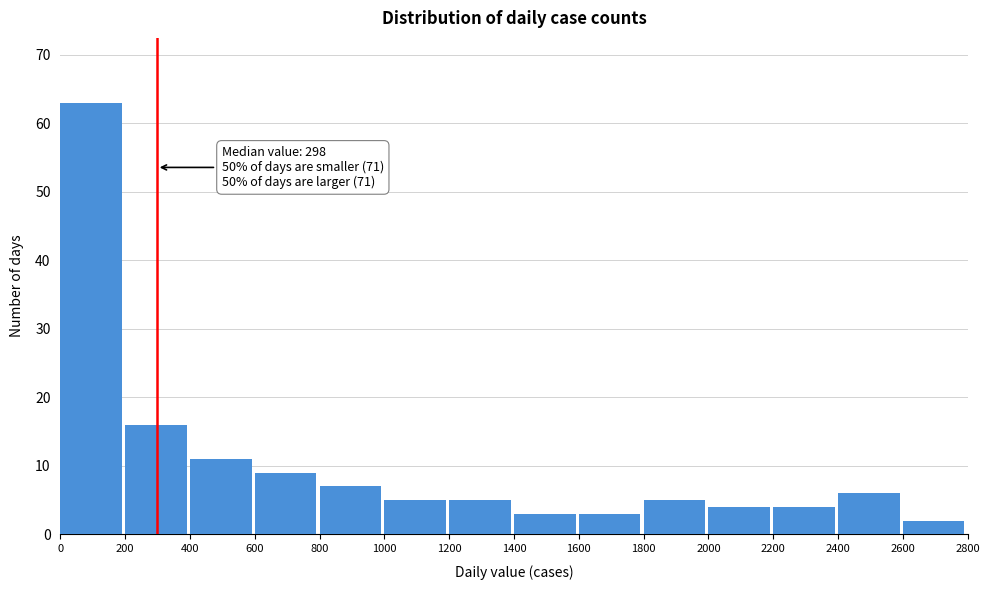

Which range on the x-axis has the tallest bar?

0 to 200